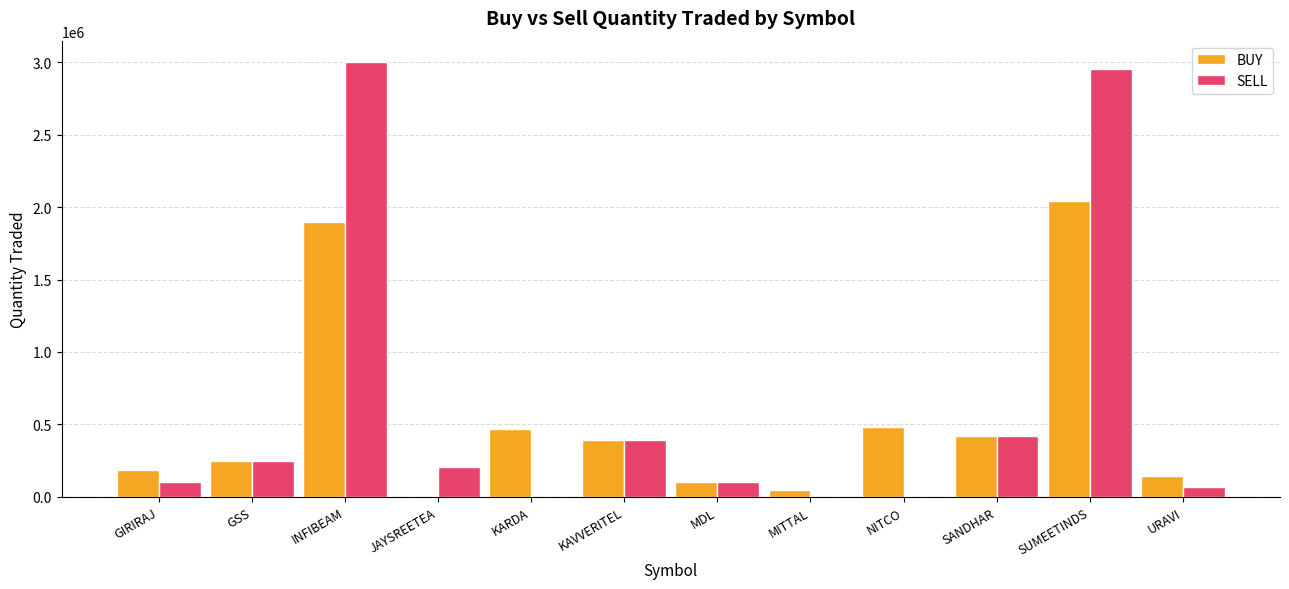

The value of BUY at NITCO is 773642. True or false?

False